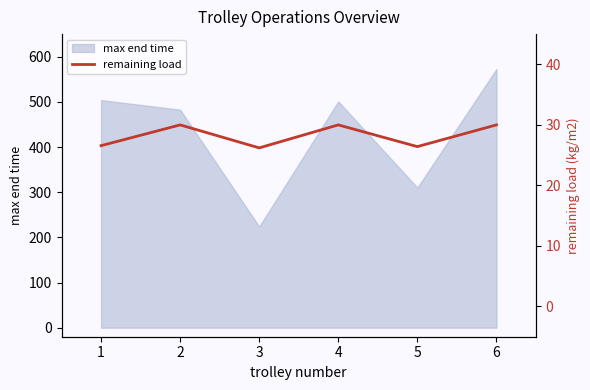

What is the value of the 6th point from the left?

30.0